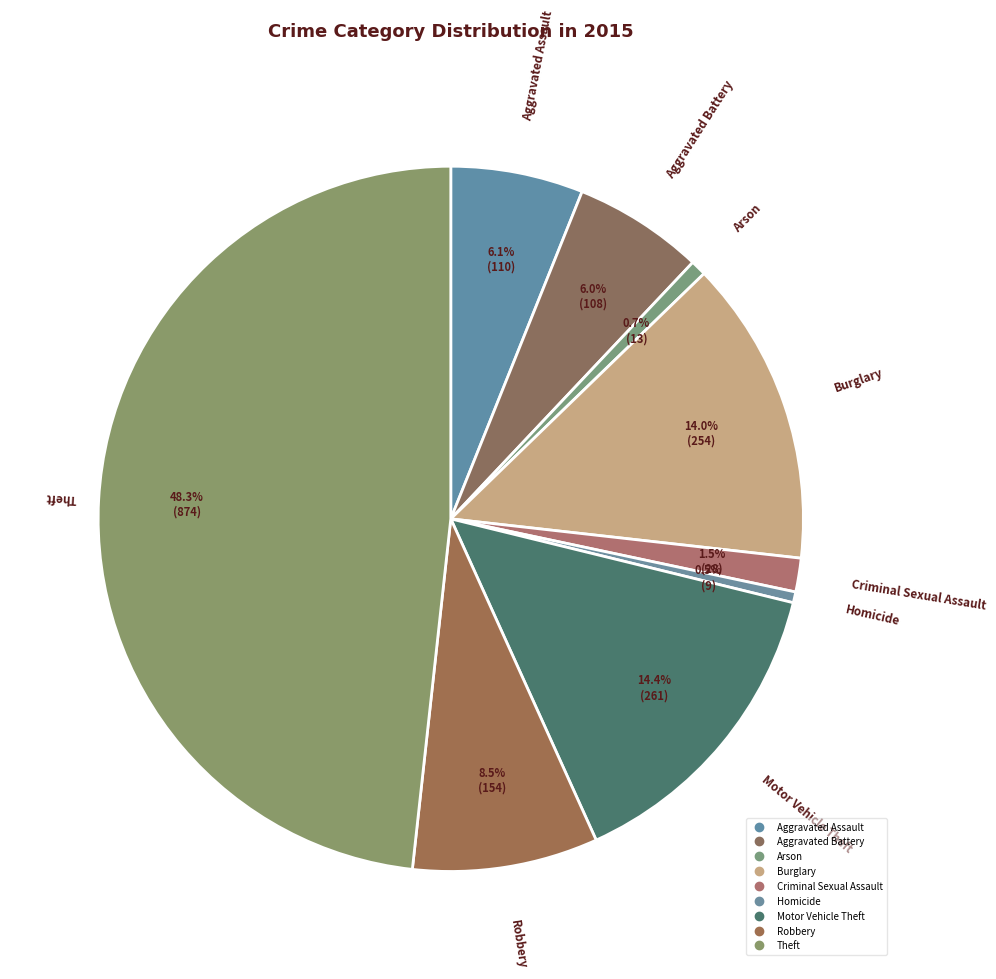

How many slices are in this pie chart?

9